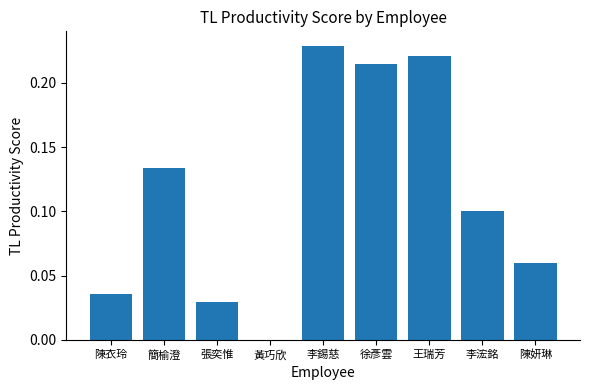

Is it true that the value at 李錫慈 is 0.1?

False